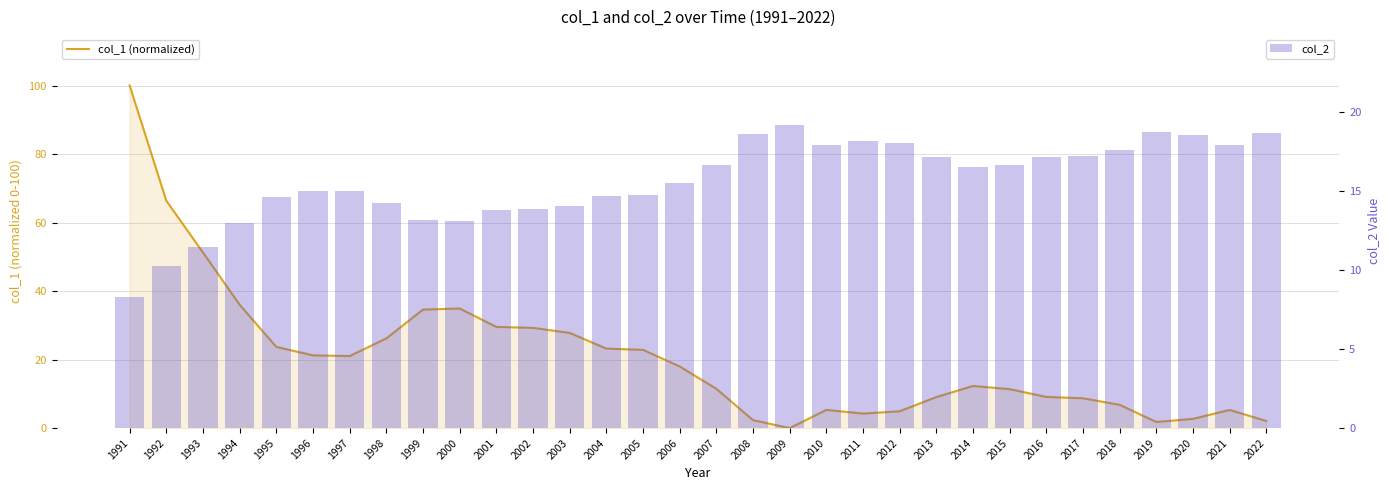

At which label does col_2 reach its peak?

2009